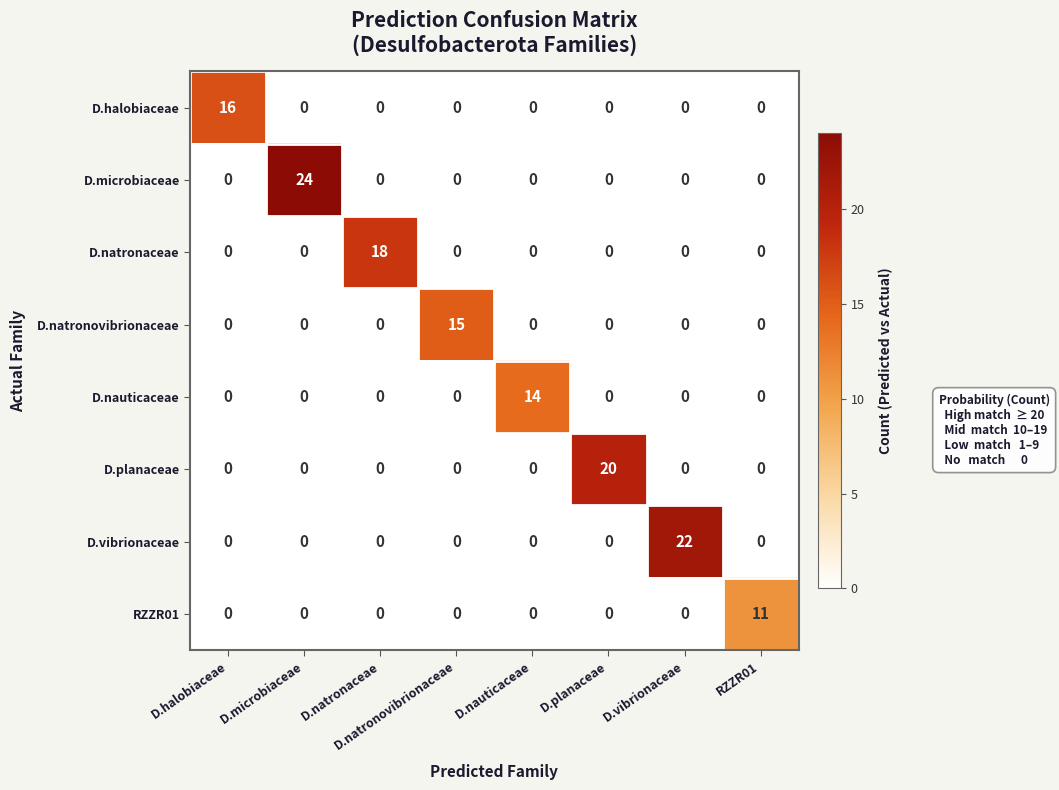

The RZZR01 series shows 0 at D.nauticaceae. True or false?

True